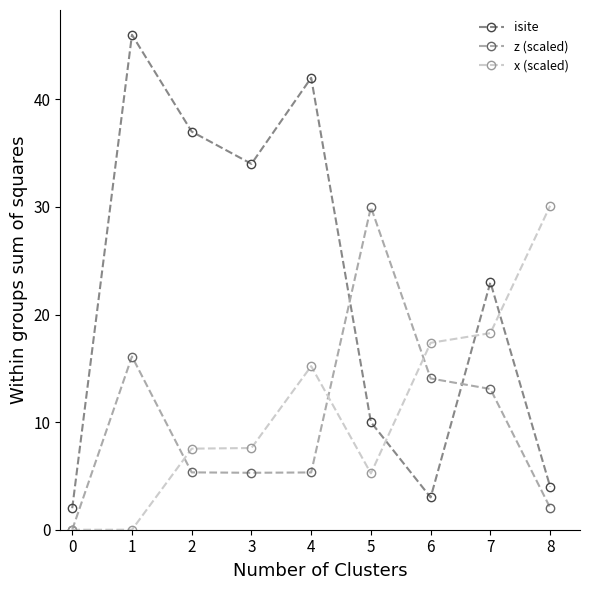

What is the value of the z (scaled) point at the 7th from the left?

14.1